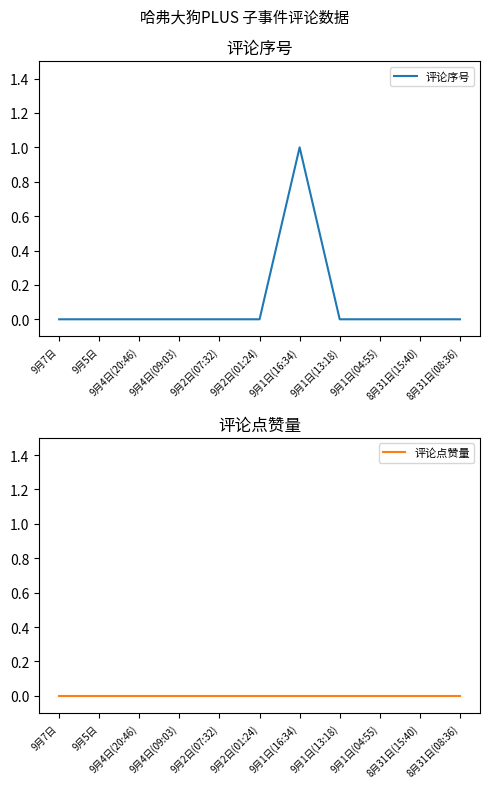

How many 评论序号 values are between 0 and 1?

11